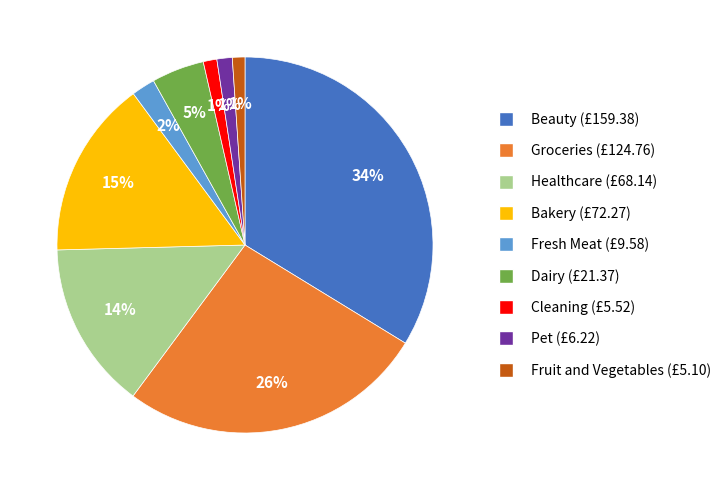

To the nearest percent, what percentage of the pie is Groceries?

26%